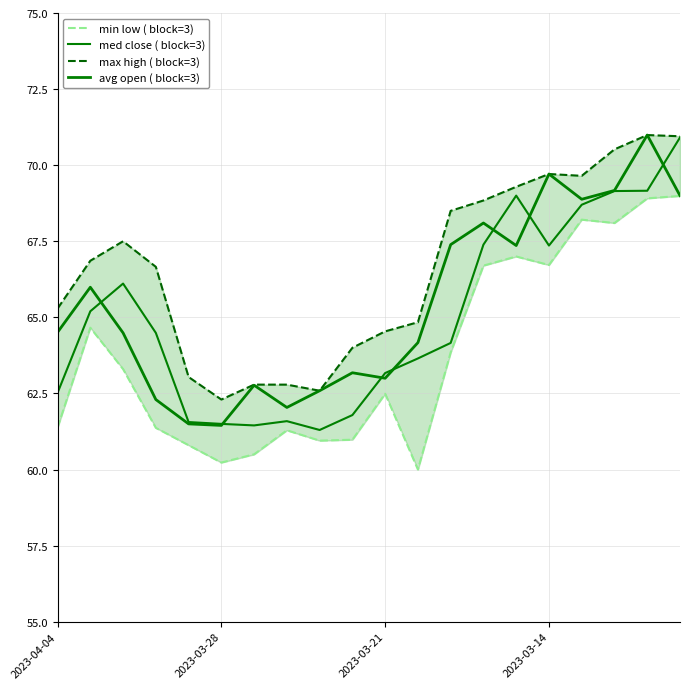

What is the value of the max high ( block=3) point at the 5th from the left?

63.0